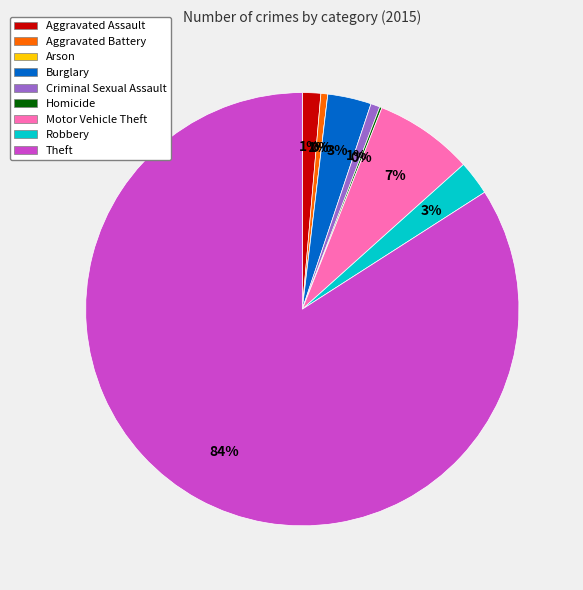

How many segments does this pie chart have?

9